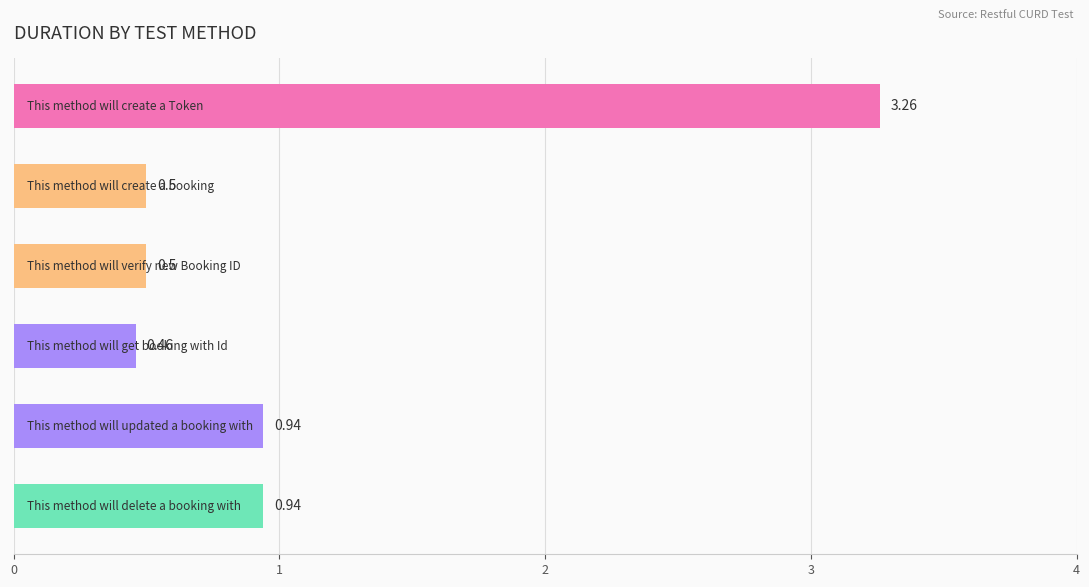

What is the difference between the second highest and minimum values?

0.5